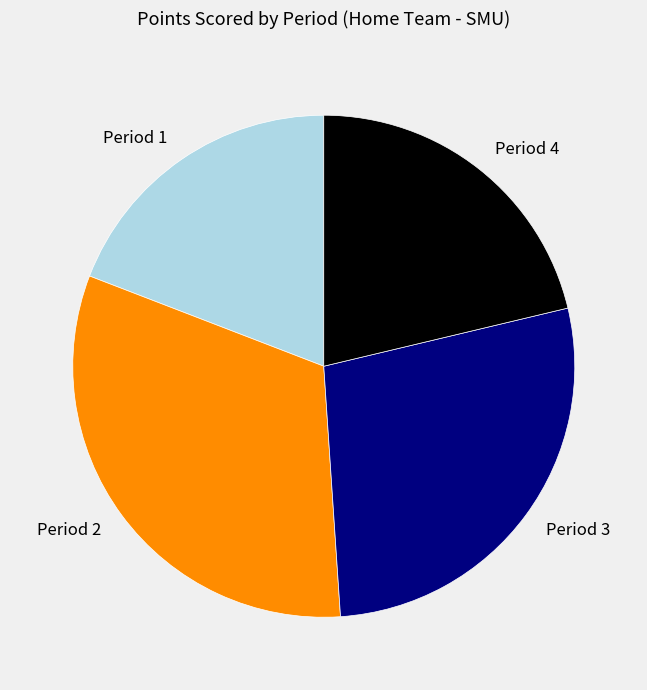

Is there any slice that represents more than half of the pie?

No